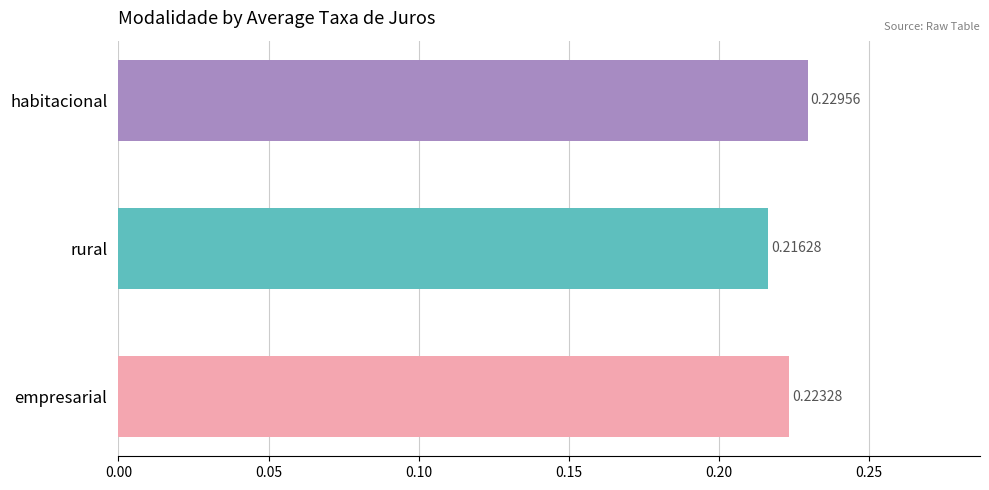

What is the label of the 3rd bar from the bottom?

habitacional